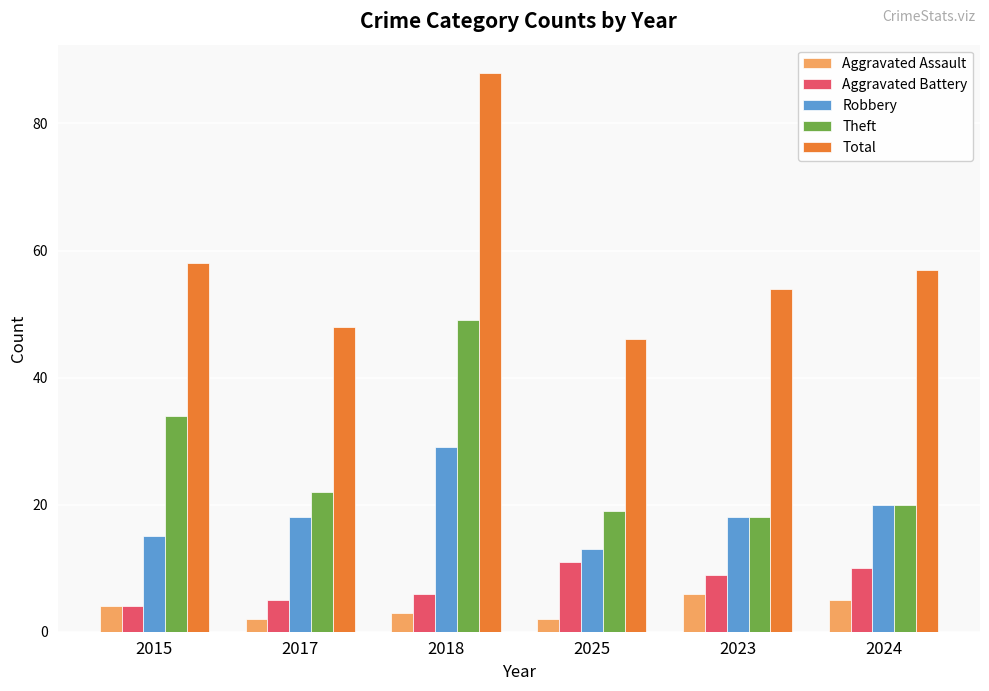

How many data points does each series have?

6